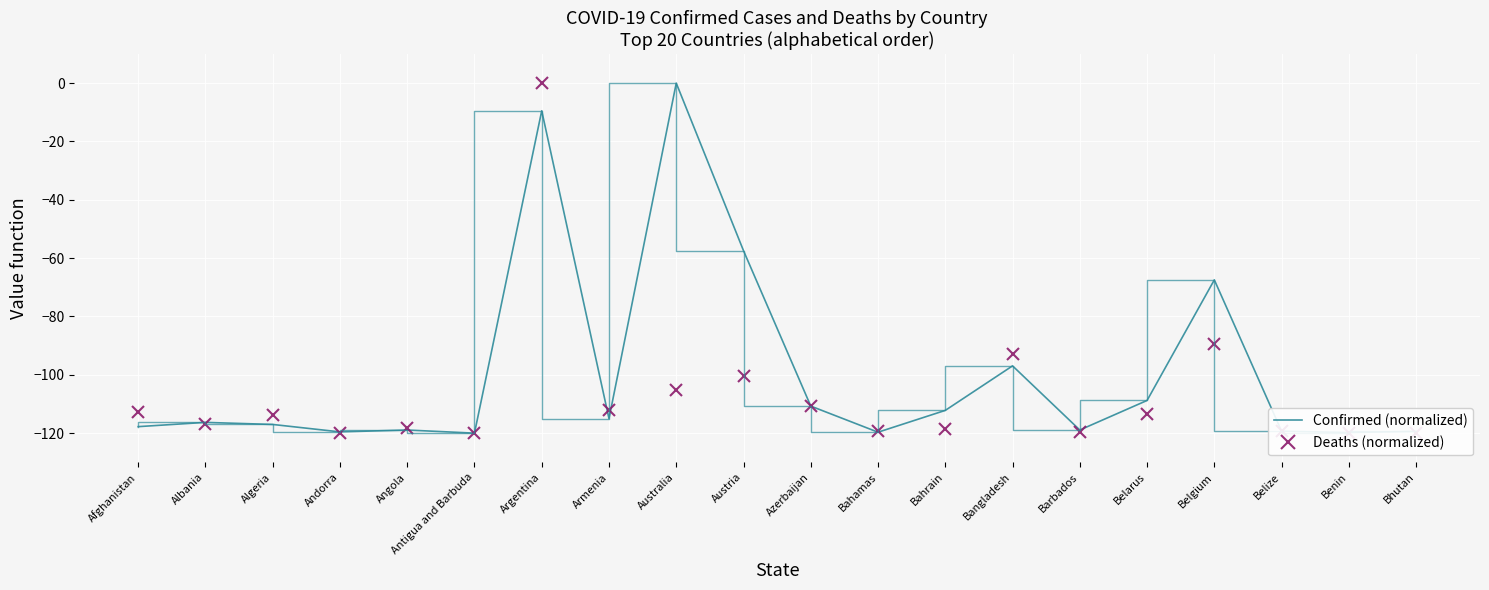

How many data points does each series have?

20